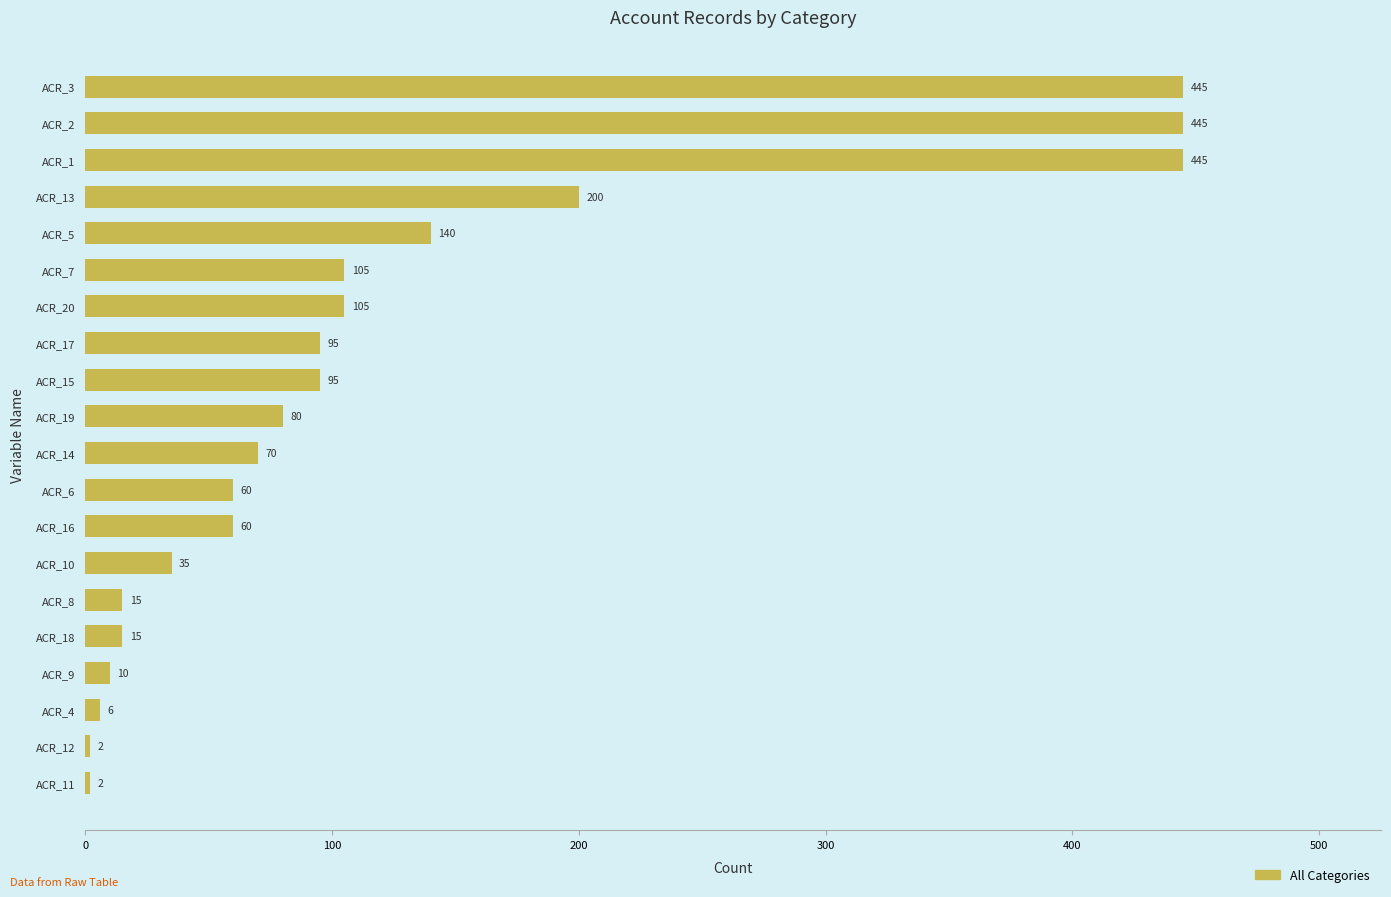

What is the change in value from ACR_3 to ACR_6?

-385